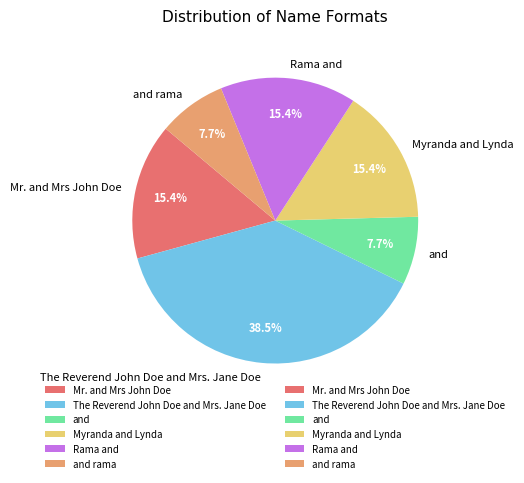

What is the largest slice in the pie chart?

The Reverend John Doe and Mrs. Jane Doe